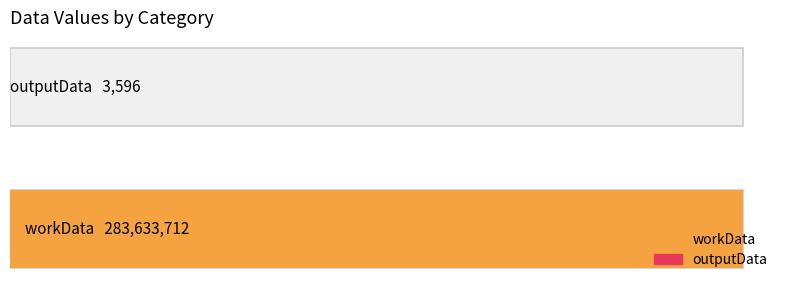

Does the chart contain any negative values?

No